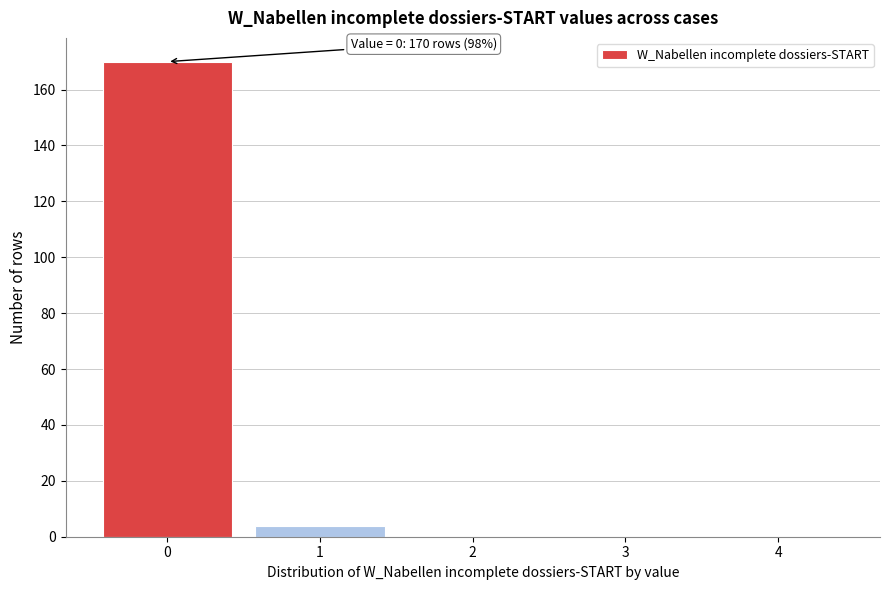

Reading left to right, list all the values displayed in this chart.

0=170	1=4	2=0	3=0	4=0